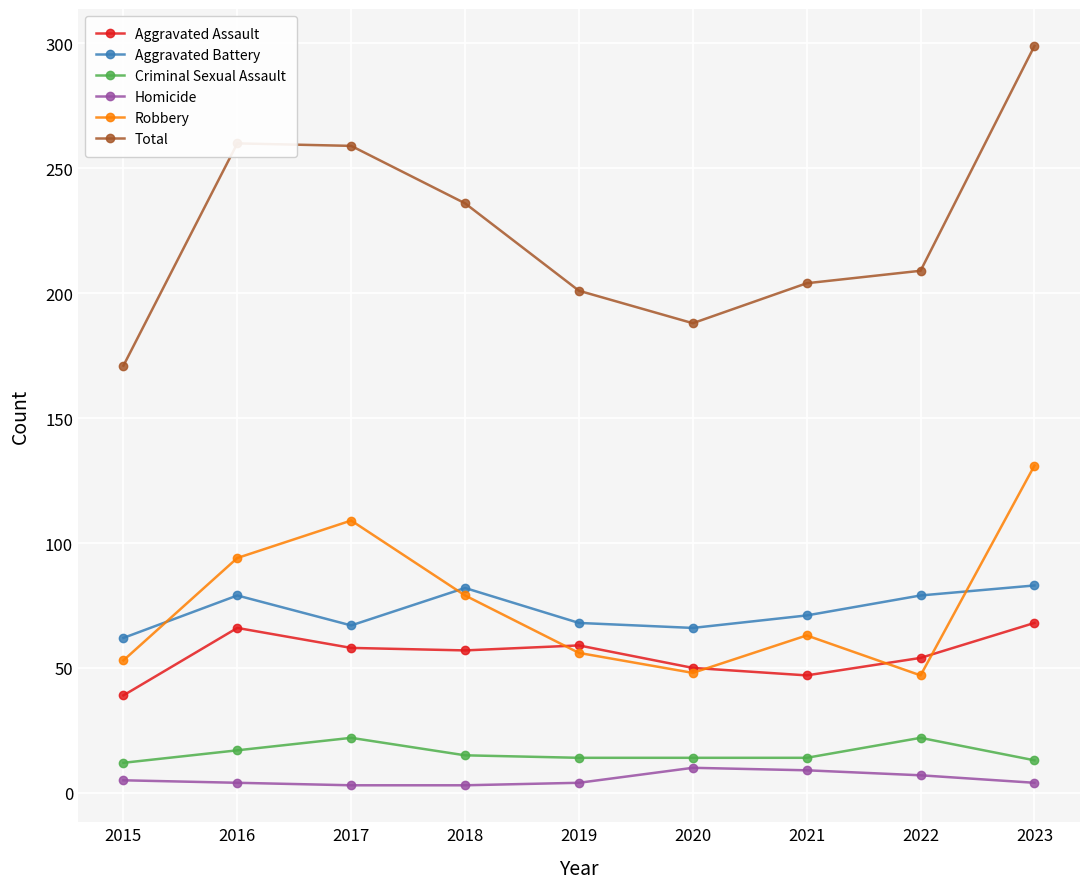

What are all the series names shown in the legend?

Aggravated Assault, Aggravated Battery, Criminal Sexual Assault, Homicide, Robbery, Total